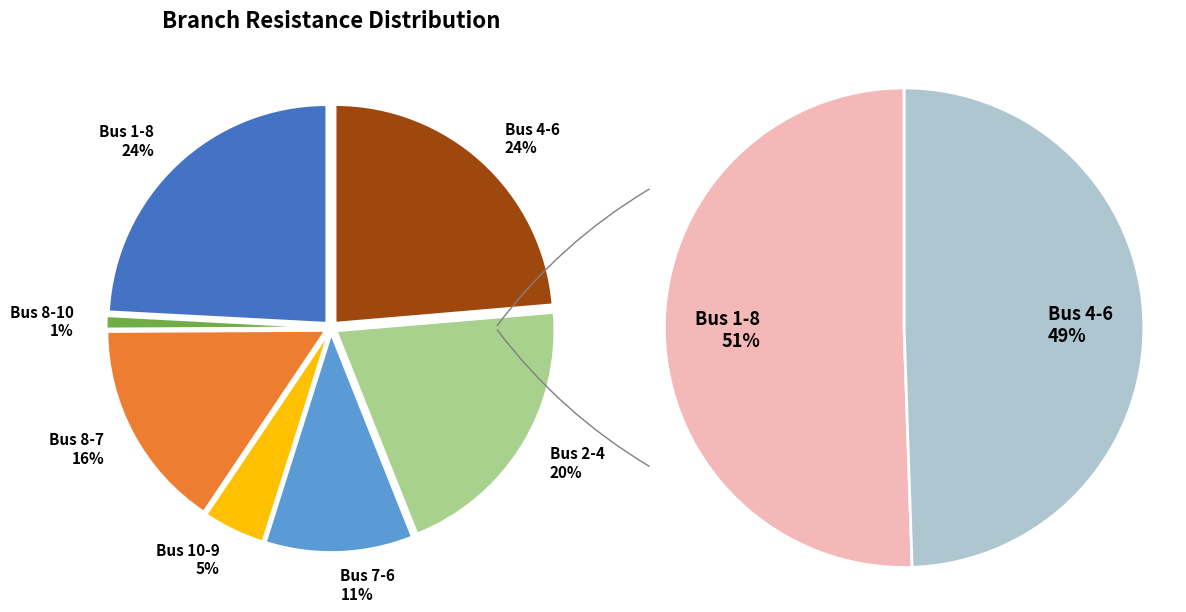

To the nearest percent, what portion does 7 represent?

11%